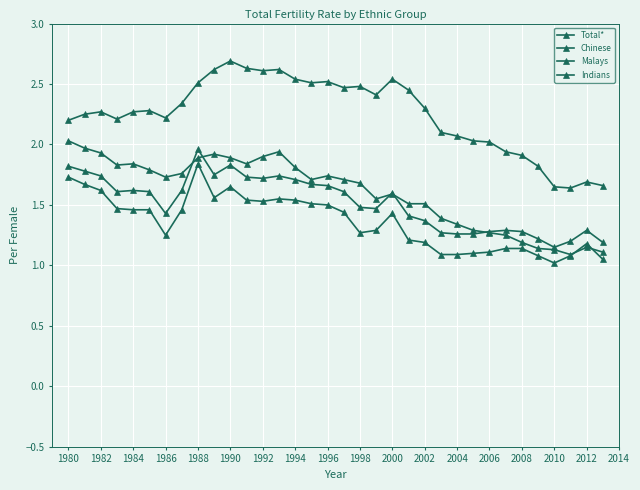

Does the chart have visible grid lines?

Yes